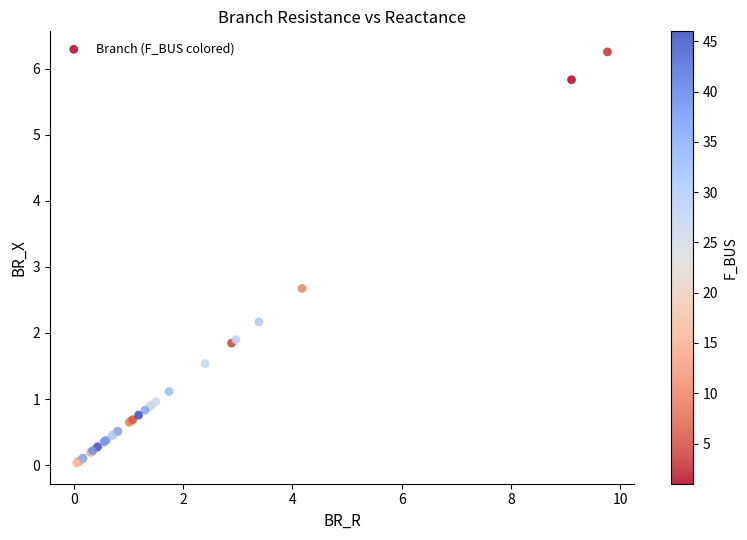

What Y value in the scatter plot is closest to 3?

2.7